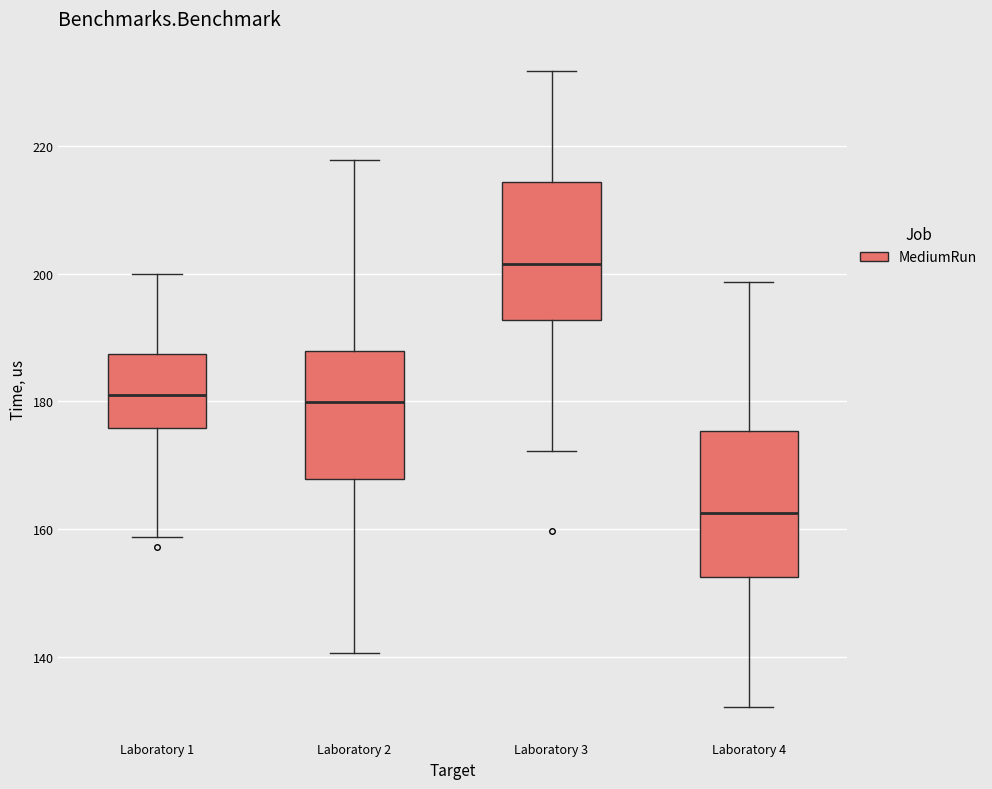

Which box has the highest median line?

Laboratory 3